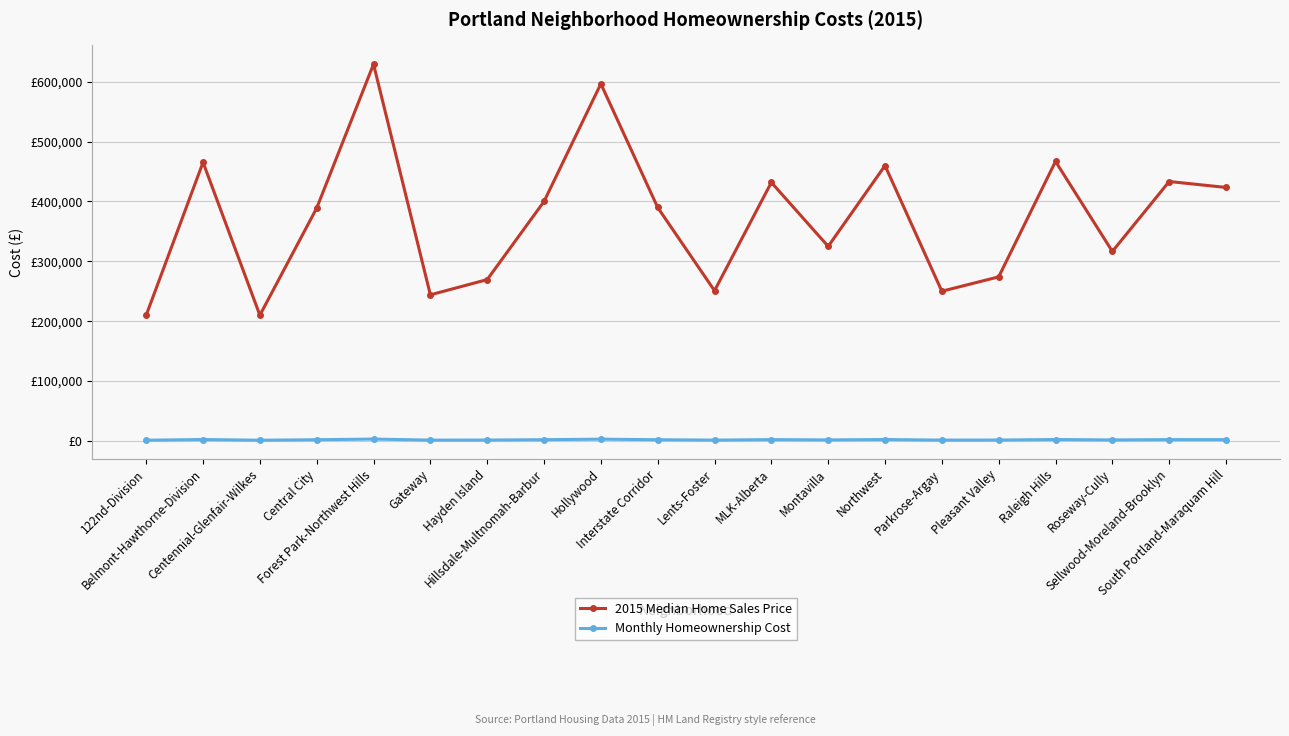

Which series has the largest total across all categories?

2015 Median Home Sales Price